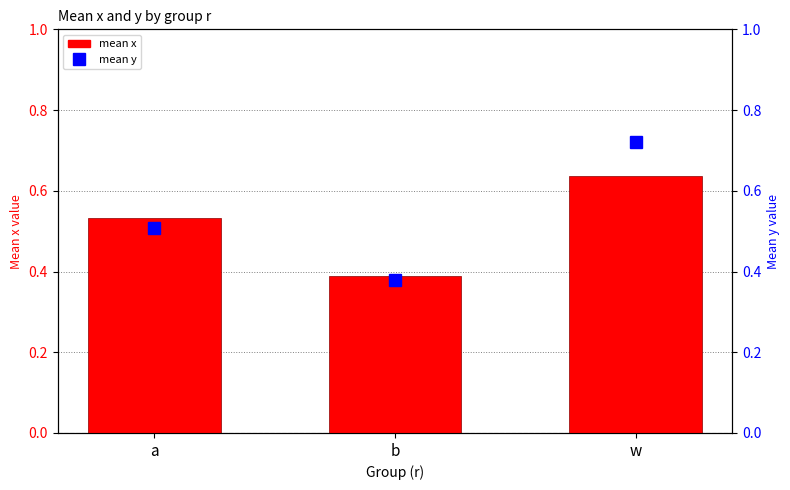

Reading left to right, list all the values displayed in this chart.

mean x: 0.5	0.4	0.6
mean y: 0.5	0.4	0.7